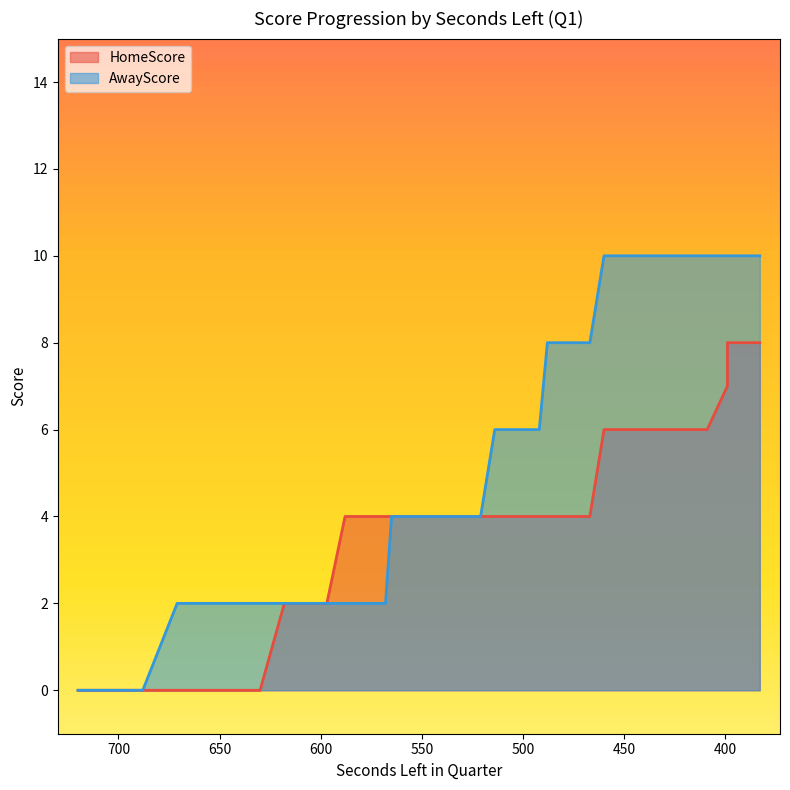

List the series in order of their overall mean, lowest first.

HomeScore, AwayScore